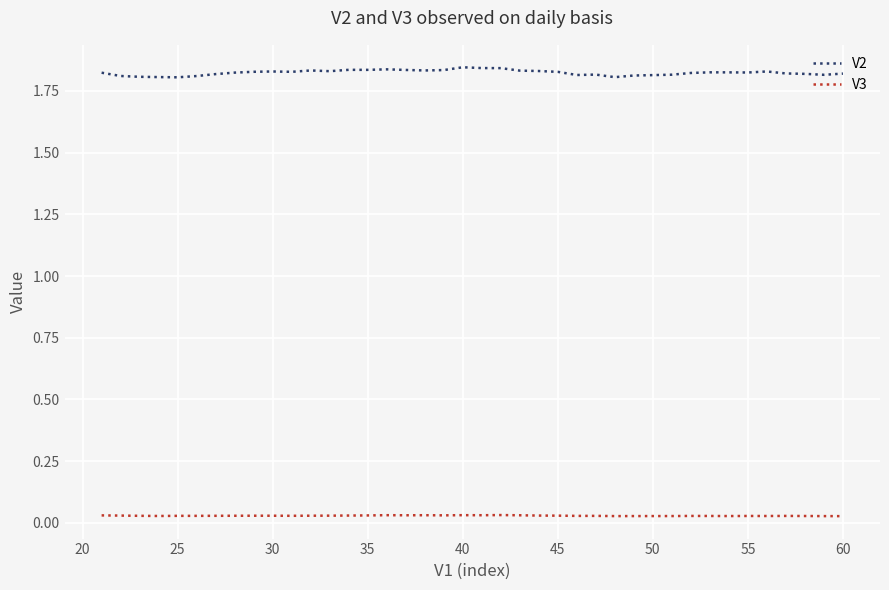

Rank the series by their average value, from lowest to highest.

V3, V2